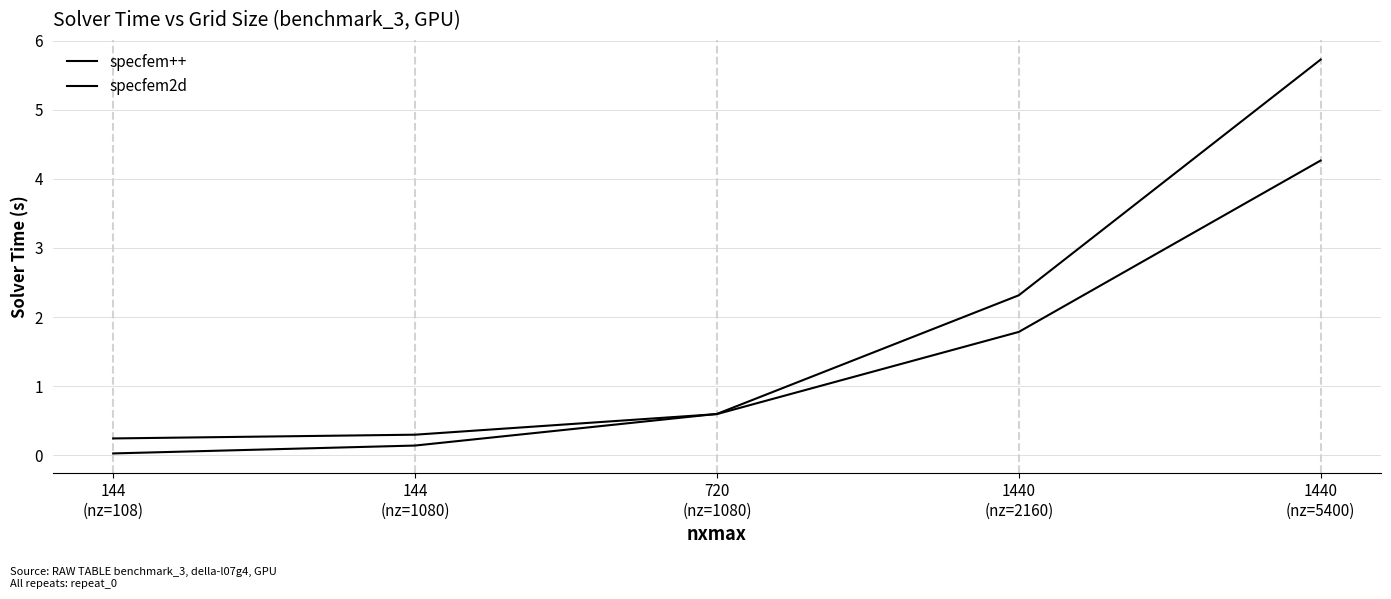

Does the chart have visible grid lines?

Yes